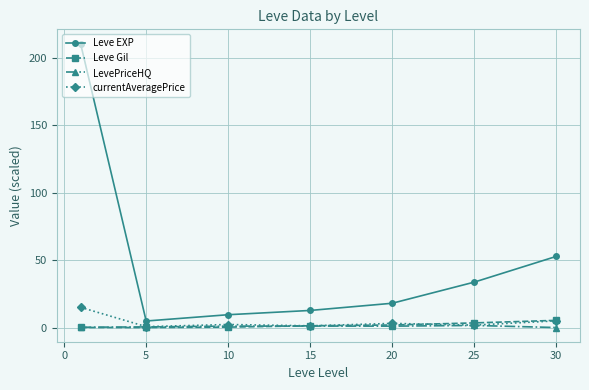

At how many categories does at least one series exceed 155?

1